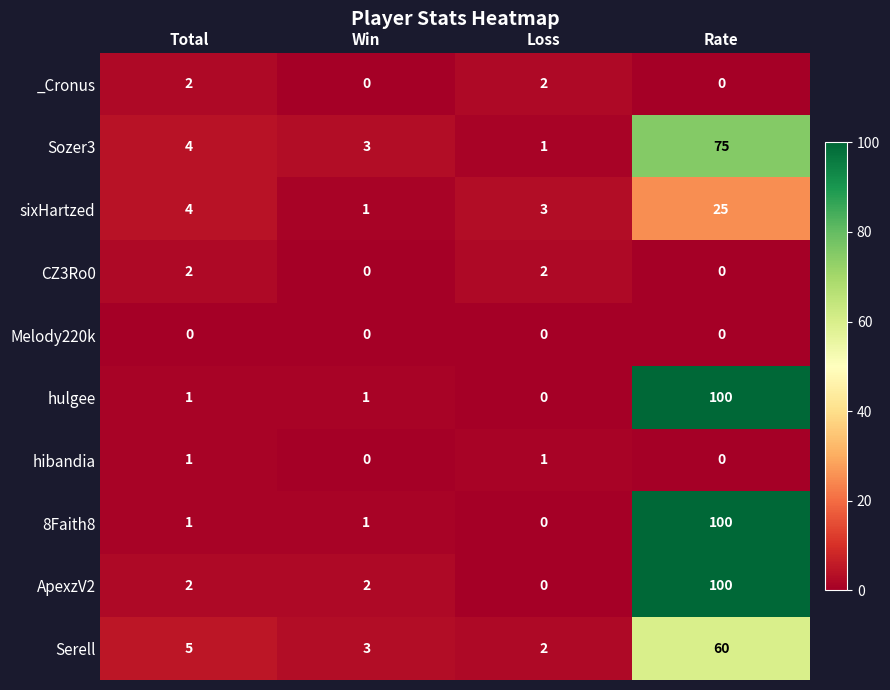

What is the sum of all Serell values?

70